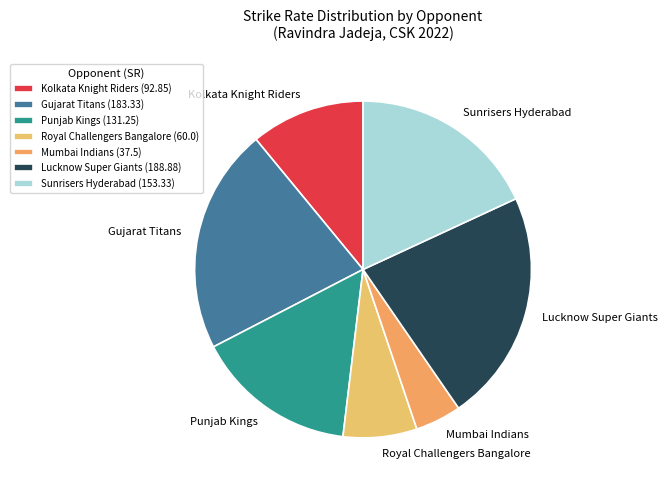

True or false: Mumbai Indians accounts for 4% of the total.

True